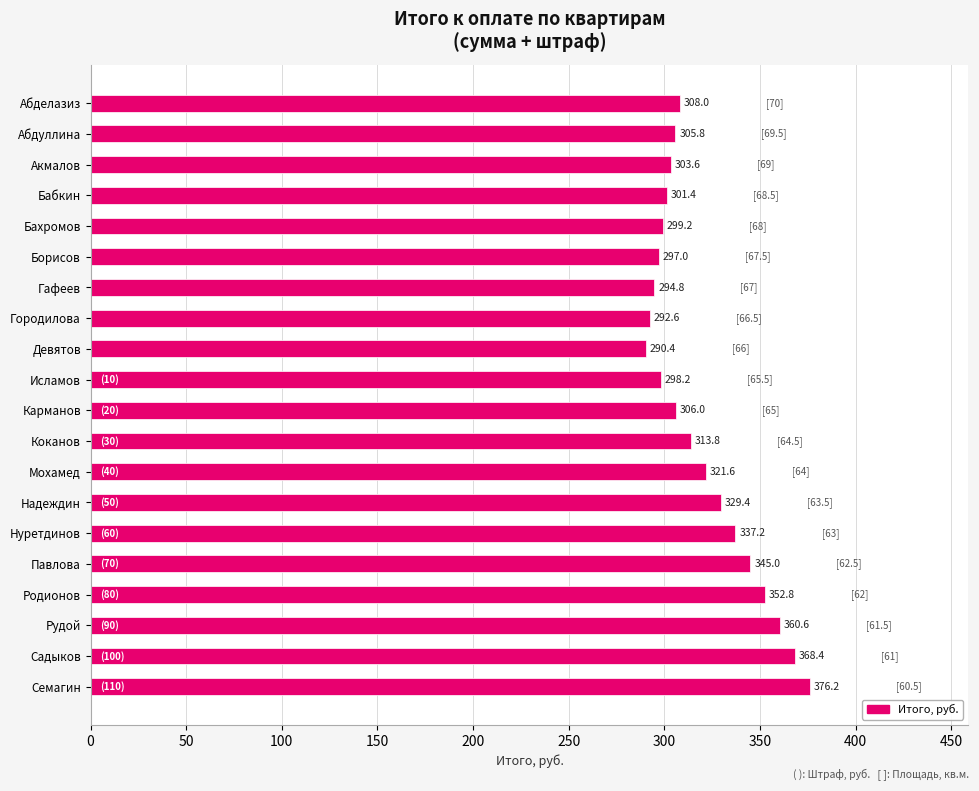

What is the change in value from Абделазиз to Семагин?

+68.2